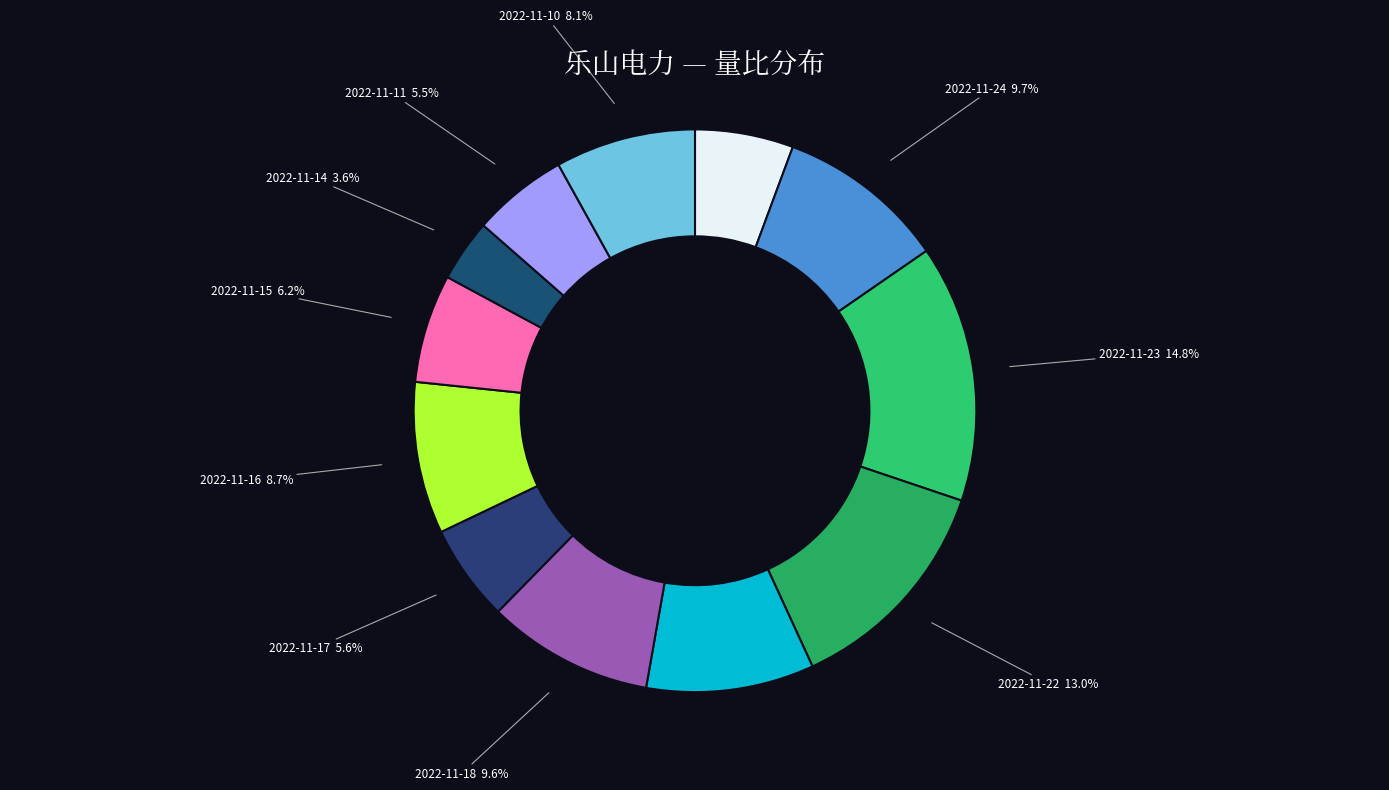

Is the sum of 2022-11-22 and 2022-11-10 greater than half?

No